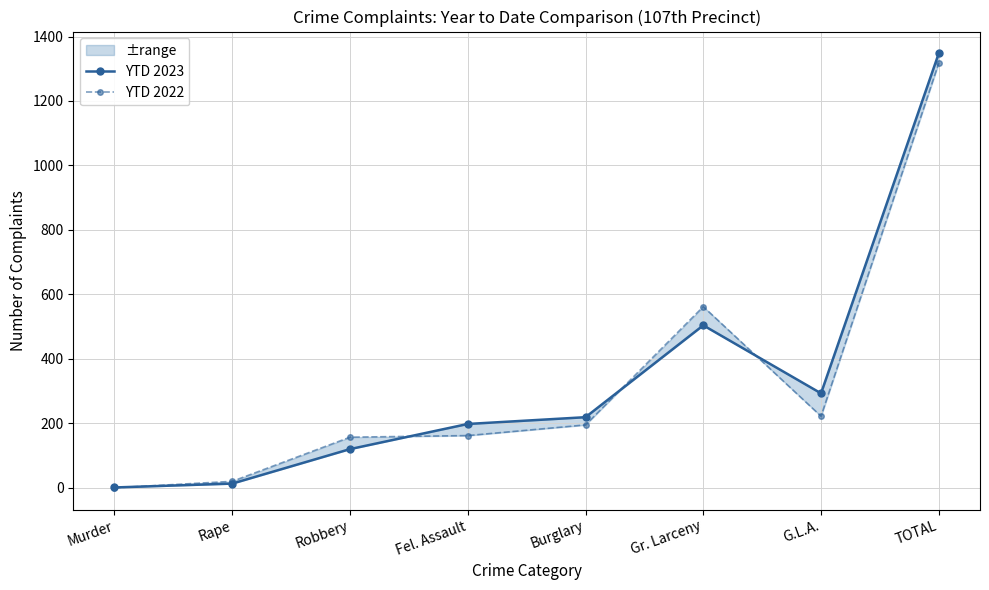

What is the maximum value for YTD 2023?

1348